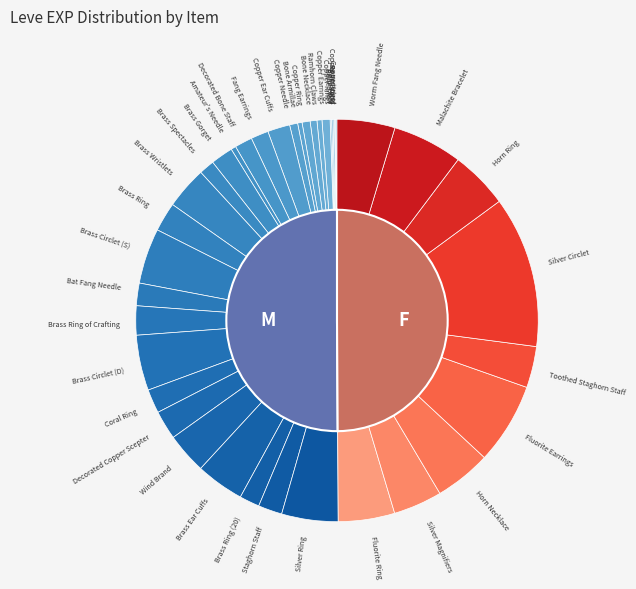

True or false: Copper Wristlets accounts for 0% of the total.

True